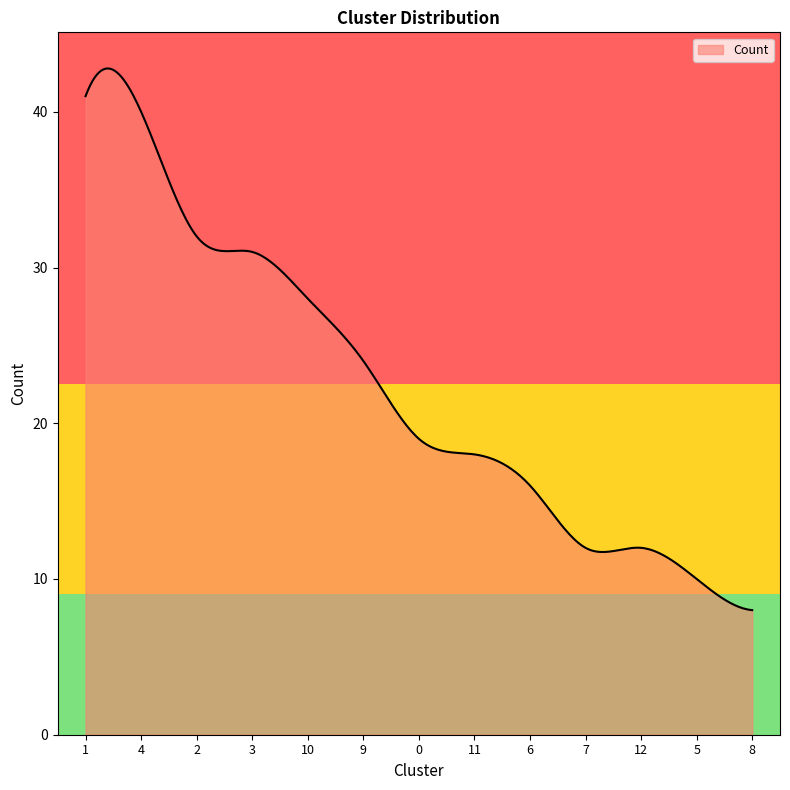

What is the greatest value displayed?

42.8